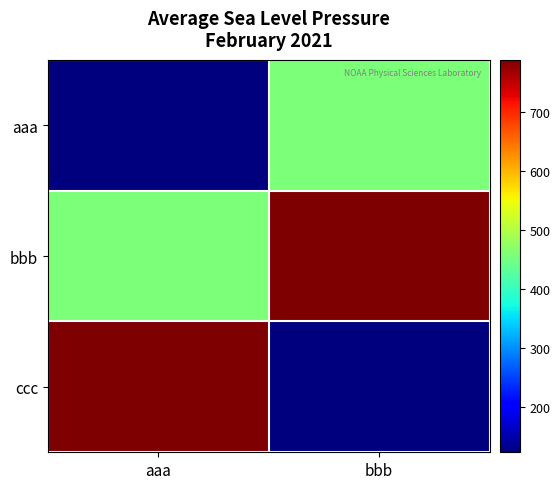

Which series has the largest total across all categories?

bbb